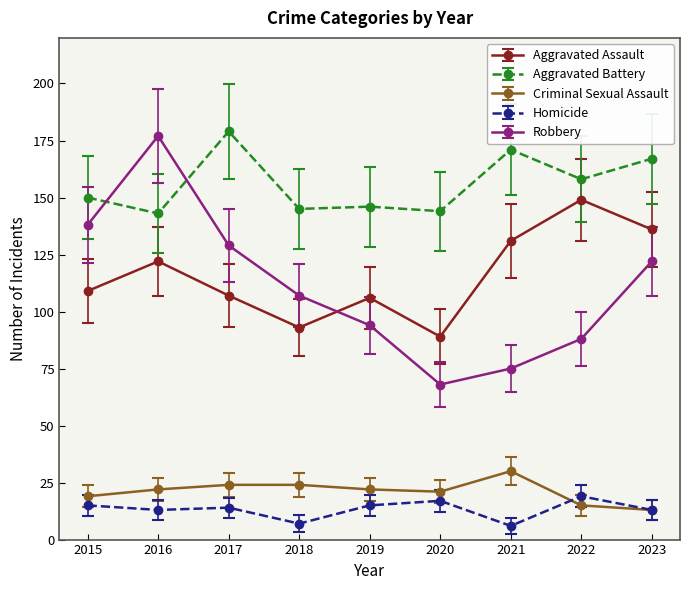

What is the spread (max minus min) of values at 2021?

165